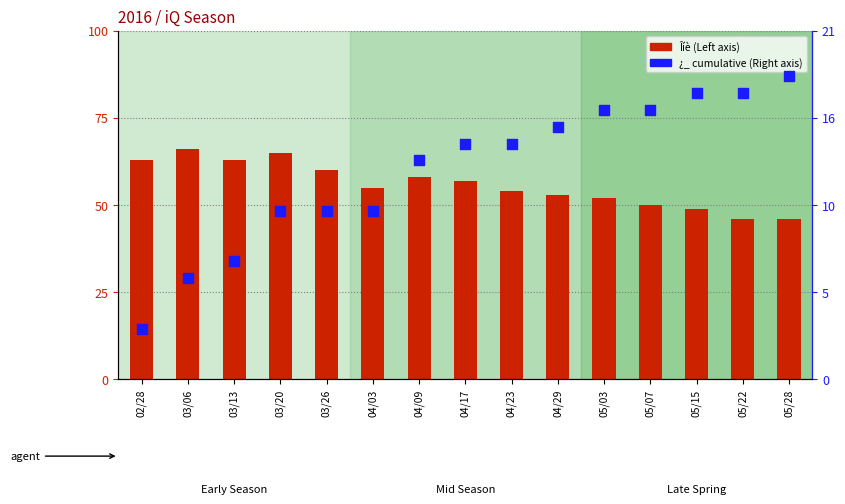

Which series has the largest Y range (max minus min)?

Îíè (Left axis)